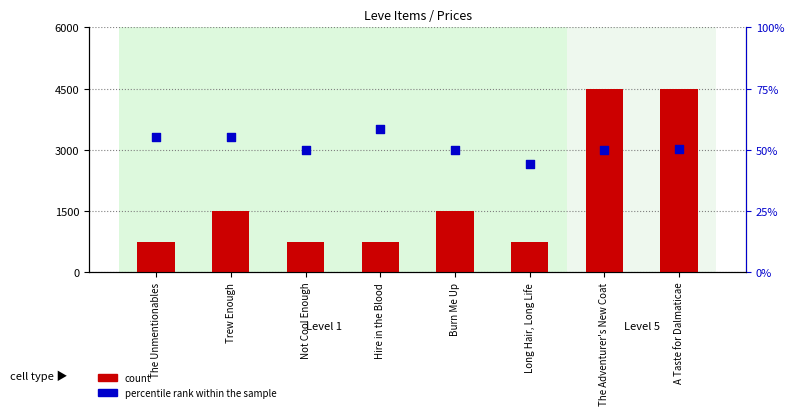

Which series contains the lowest Y value?

percentile rank within the sample